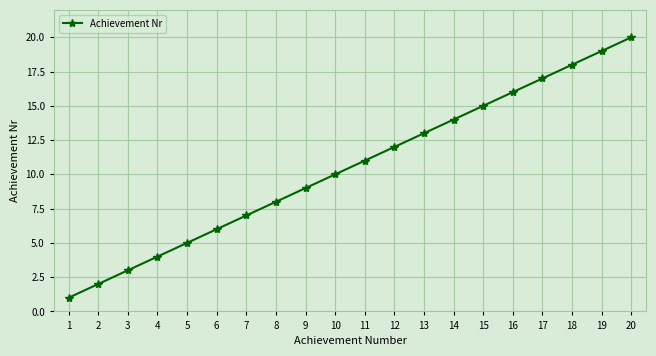

Reading left to right, list all the values displayed in this chart.

1	2	3	4	5	6	7	8	9	10	11	12	13	14	15	16	17	18	19	20